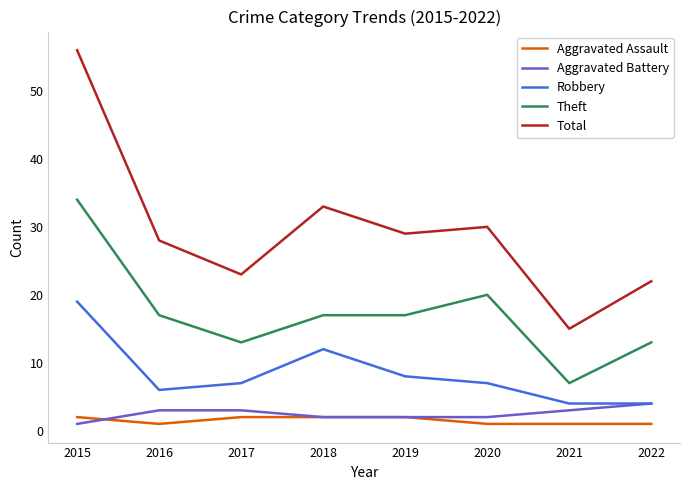

Reading left to right, transcribe all the data shown in this chart.

Aggravated Assault: 2015=2	2016=1	2017=2	2018=2	2019=2	2020=1	2021=1	2022=1
Aggravated Battery: 2015=1	2016=3	2017=3	2018=2	2019=2	2020=2	2021=3	2022=4
Robbery: 2015=19	2016=6	2017=7	2018=12	2019=8	2020=7	2021=4	2022=4
Theft: 2015=34	2016=17	2017=13	2018=17	2019=17	2020=20	2021=7	2022=13
Total: 2015=56	2016=28	2017=23	2018=33	2019=29	2020=30	2021=15	2022=22